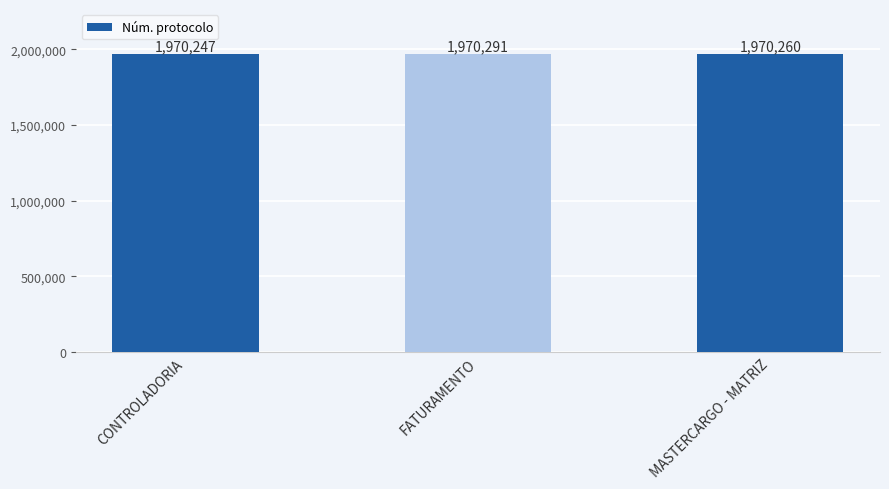

What is the average value?

1970266